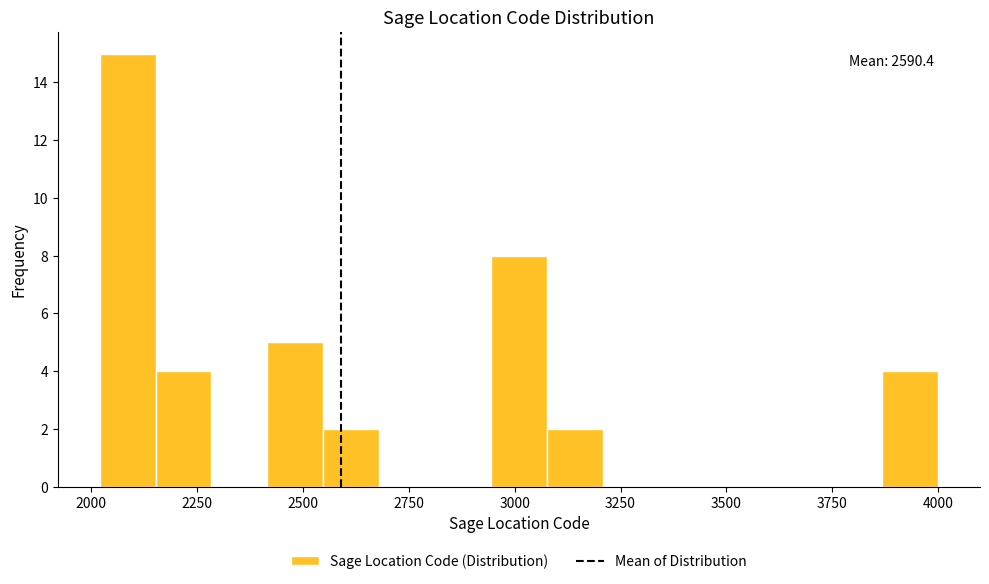

Read against the x-axis, roughly where is the centre of the tallest bar?

2100